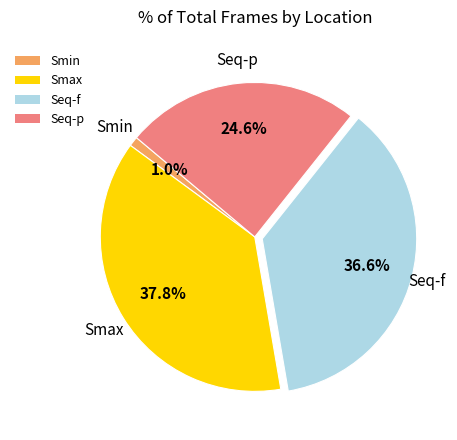

What percentage is the Seq-f slice, to the nearest percent?

37%